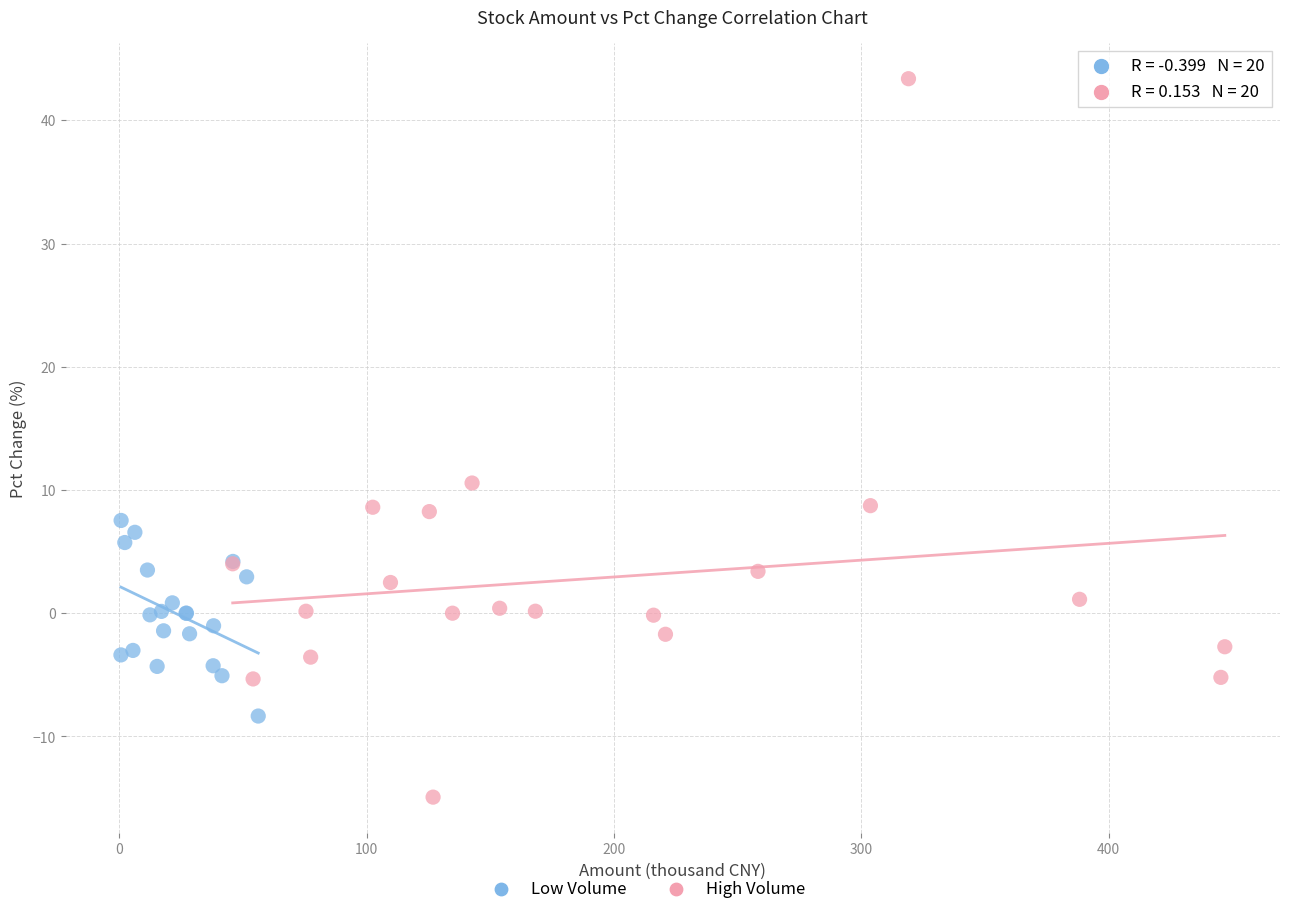

Which series has the largest Y range (max minus min)?

High Volume